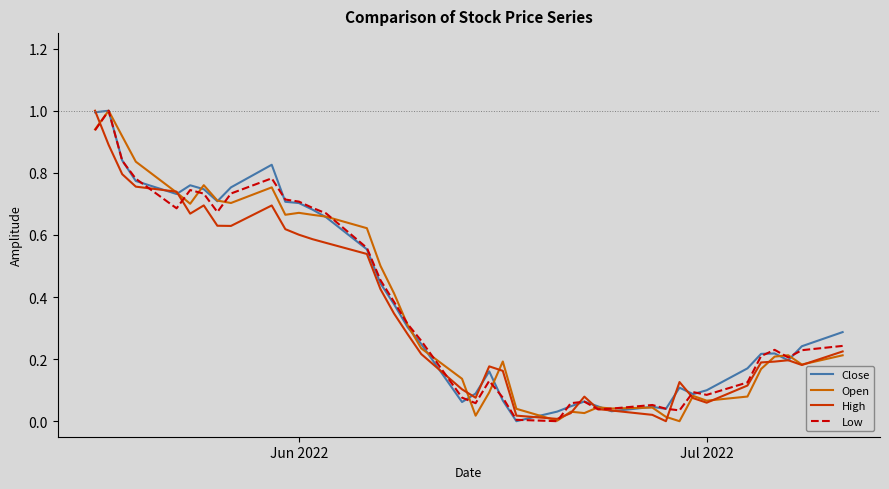

How many interior local peaks does the Low series have?

8